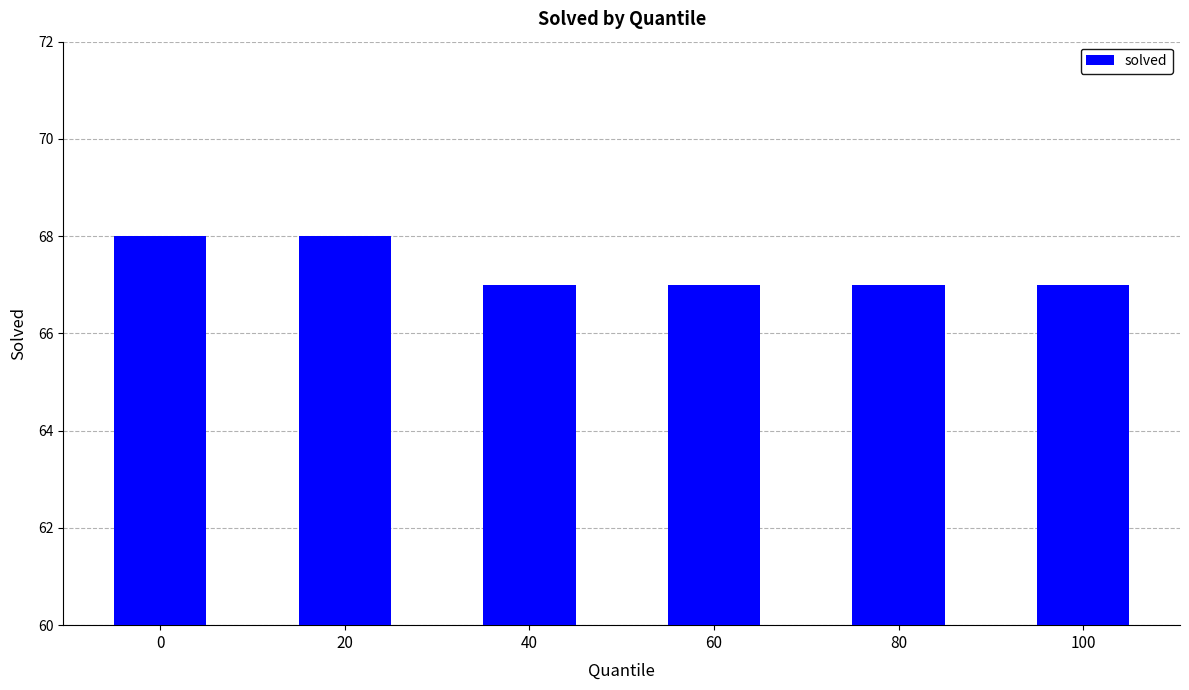

Is it true that the value at 60 is 101?

False